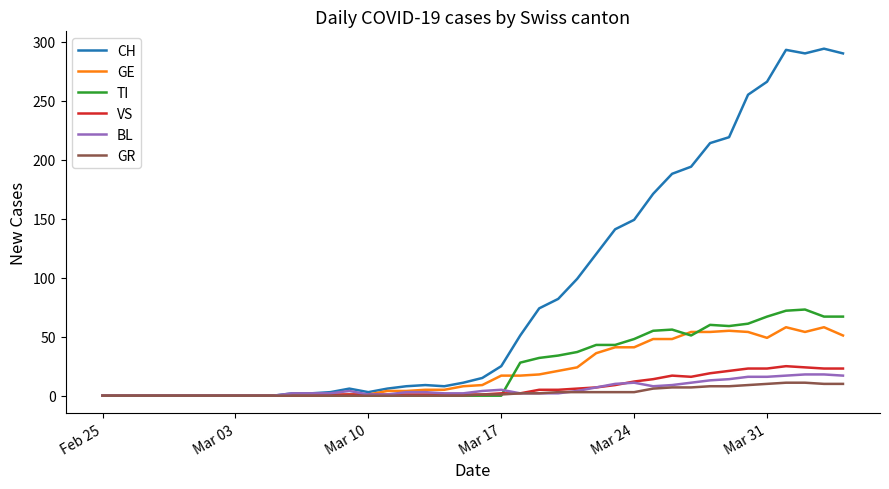

What is the greatest value displayed?

294